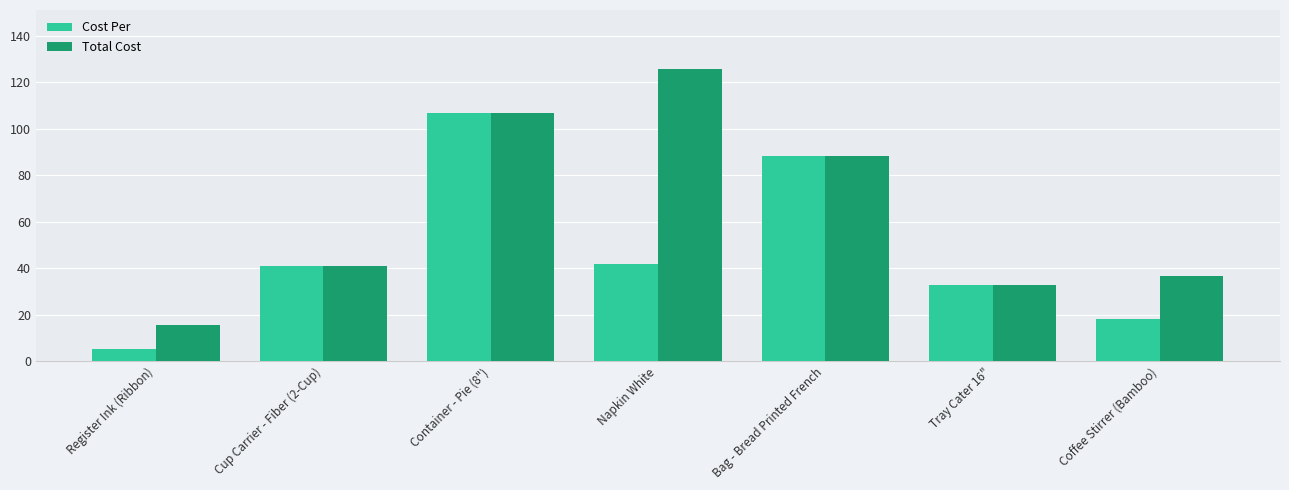

What are all the series names shown in the legend?

Cost Per, Total Cost